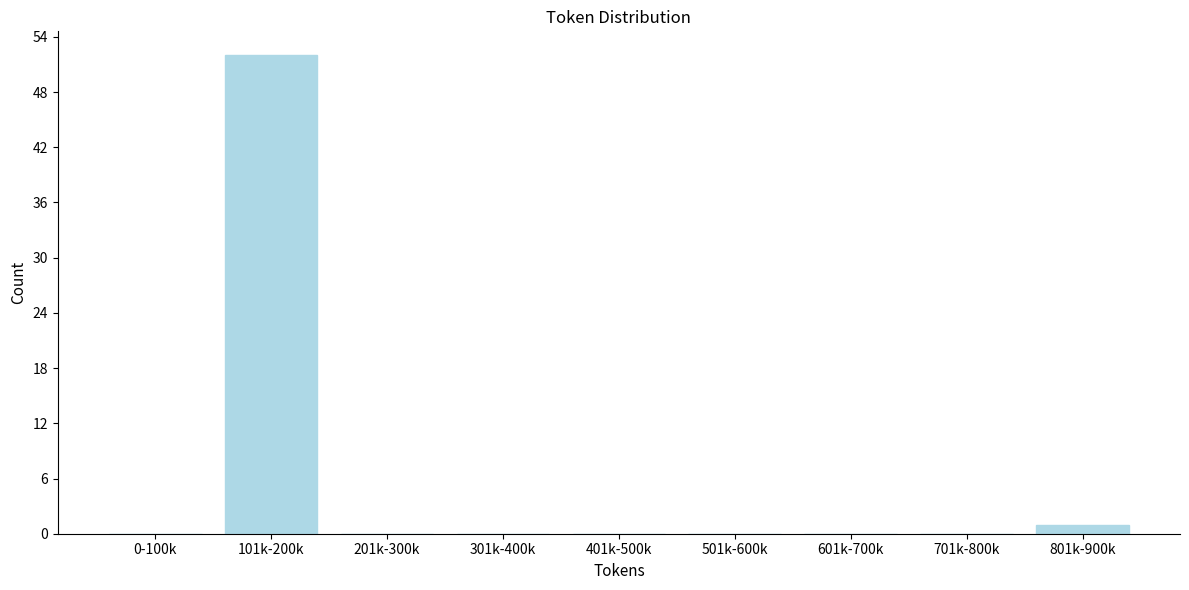

Reading right to left, transcribe all the data shown in this chart.

801k-900k=1	701k-800k=0	601k-700k=0	501k-600k=0	401k-500k=0	301k-400k=0	201k-300k=0	101k-200k=52	0-100k=0